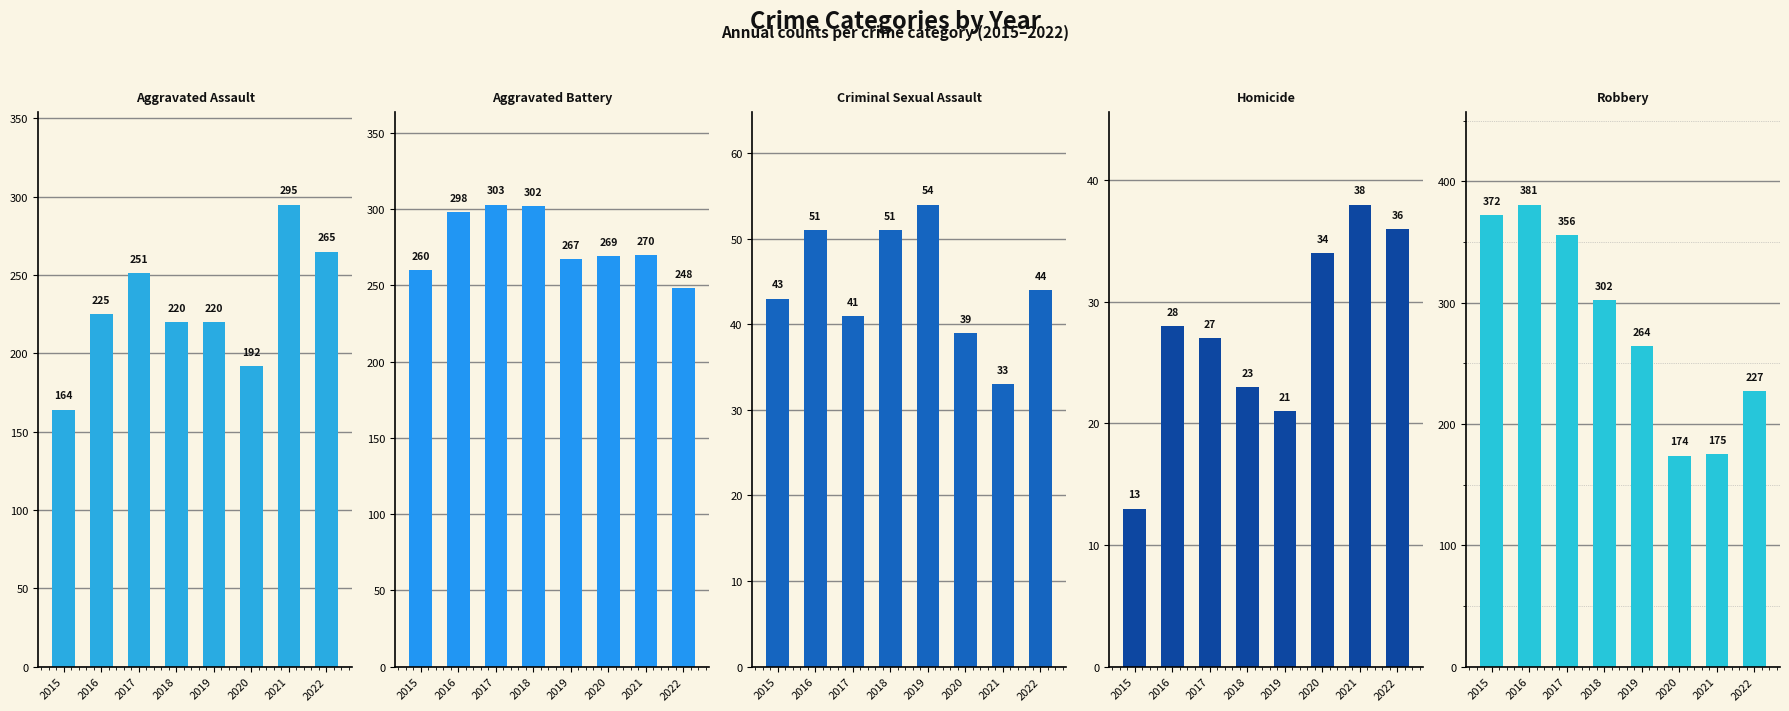

True or false: Aggravated Battery has a value of 270 at 2021.

True